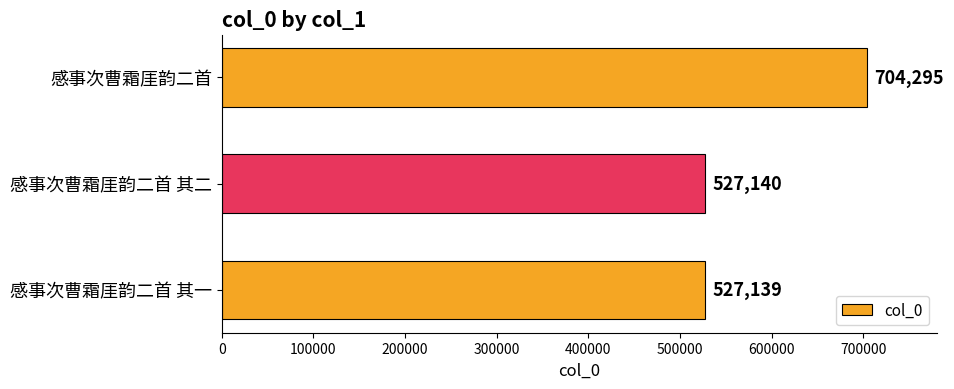

List the labels in order of value, smallest first.

感事次曹霜厓韵二首 其一, 感事次曹霜厓韵二首 其二, 感事次曹霜厓韵二首